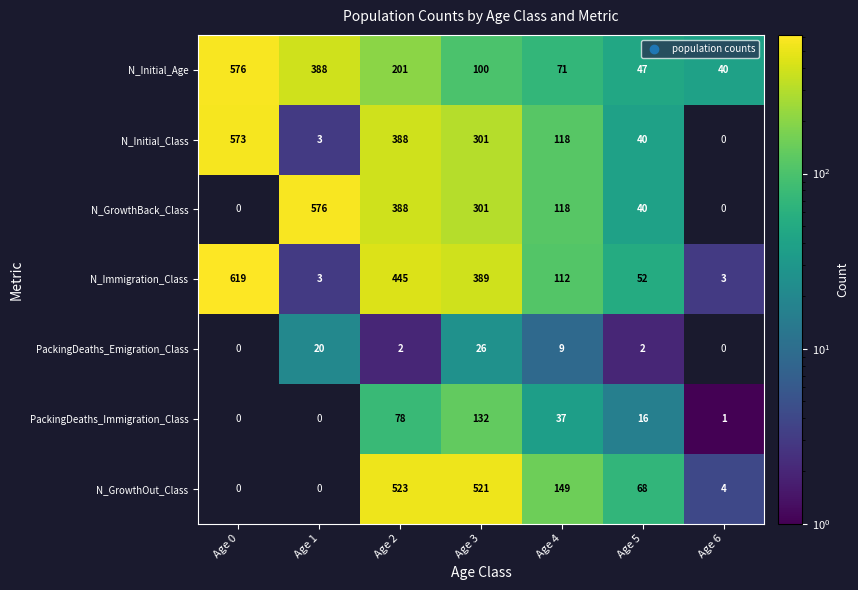

At which category does the chart reach its minimum across all series?

Age 6